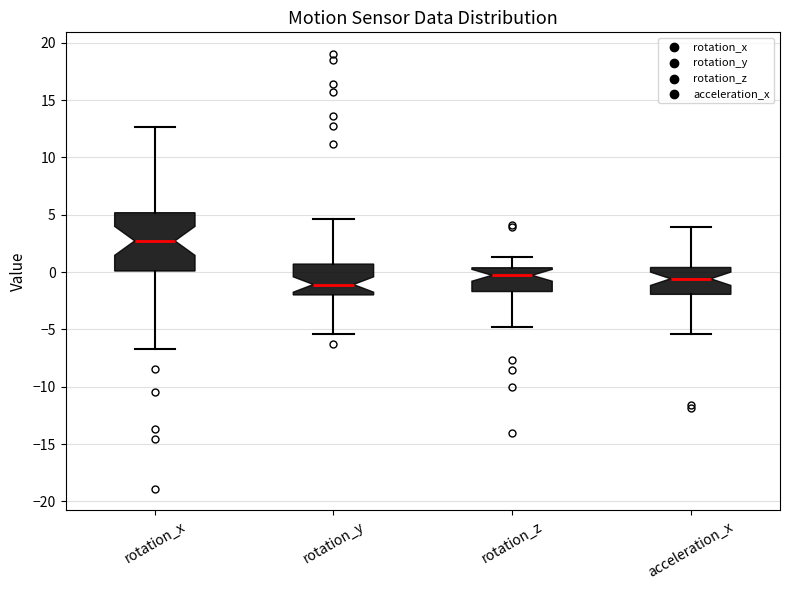

Reading left to right, transcribe this box plot: for each box, give where its median line is, the range the box spans, and where its two whiskers end, as read against the y-axis. The values are not printed on the chart, so give them approximately, as read against the axis.

rotation_x: median 2.5, box 0.0 to 5.0, whiskers -6.5 to 12.5
rotation_y: median -1.0, box -2.0 to 0.5, whiskers -5.5 to 4.5
rotation_z: median -0.5, box -1.5 to 0.5, whiskers -5.0 to 1.5
acceleration_x: median -0.5, box -2.0 to 0.5, whiskers -5.5 to 4.0